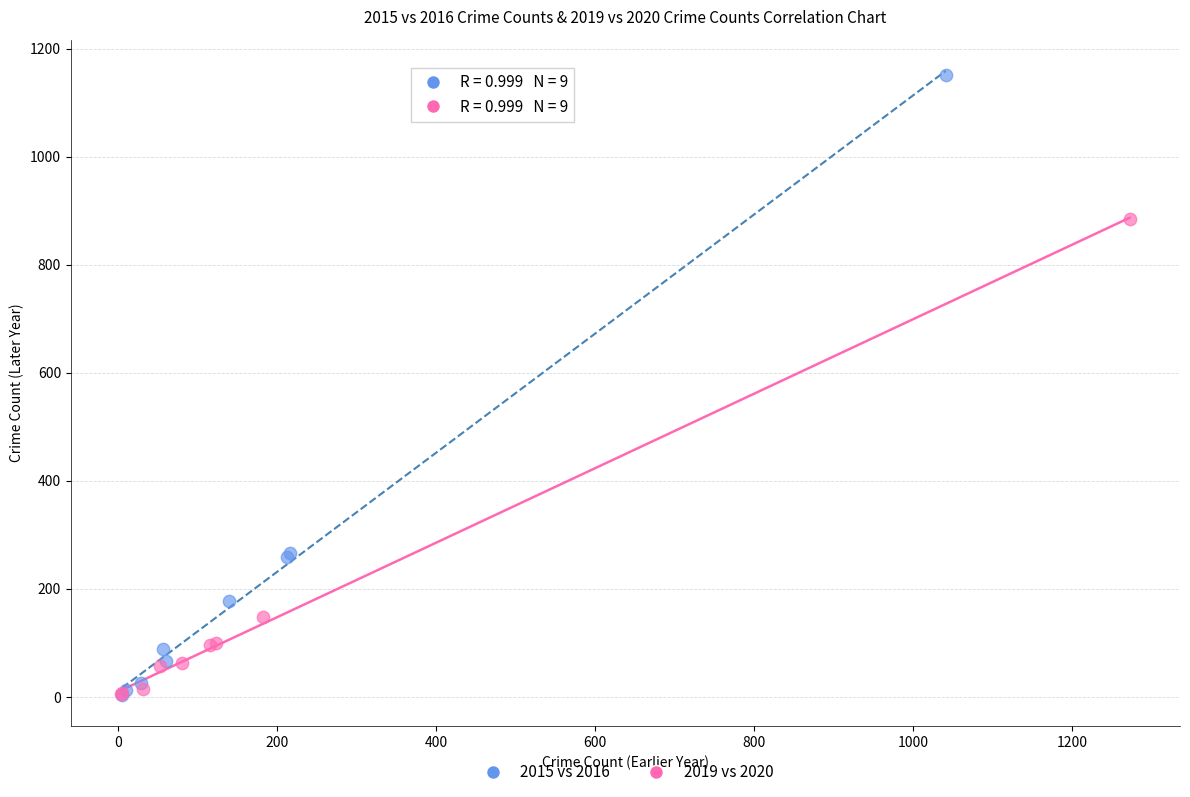

Which series contains the highest Y value?

2015 vs 2016